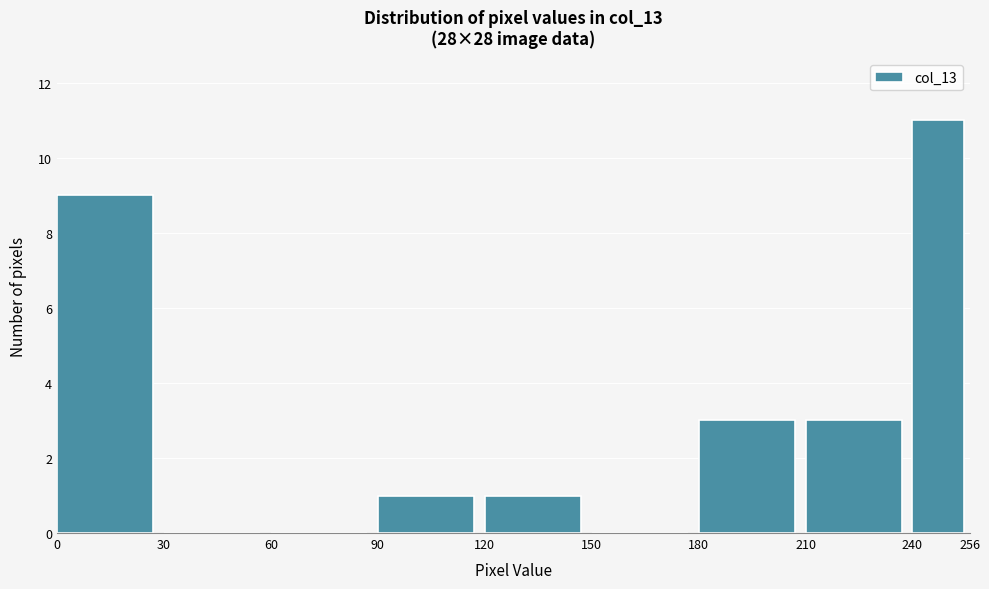

What is the height of the bar covering 180 to 210 on the x-axis? The values are not printed on the chart, so give them approximately, as read against the axis.

3